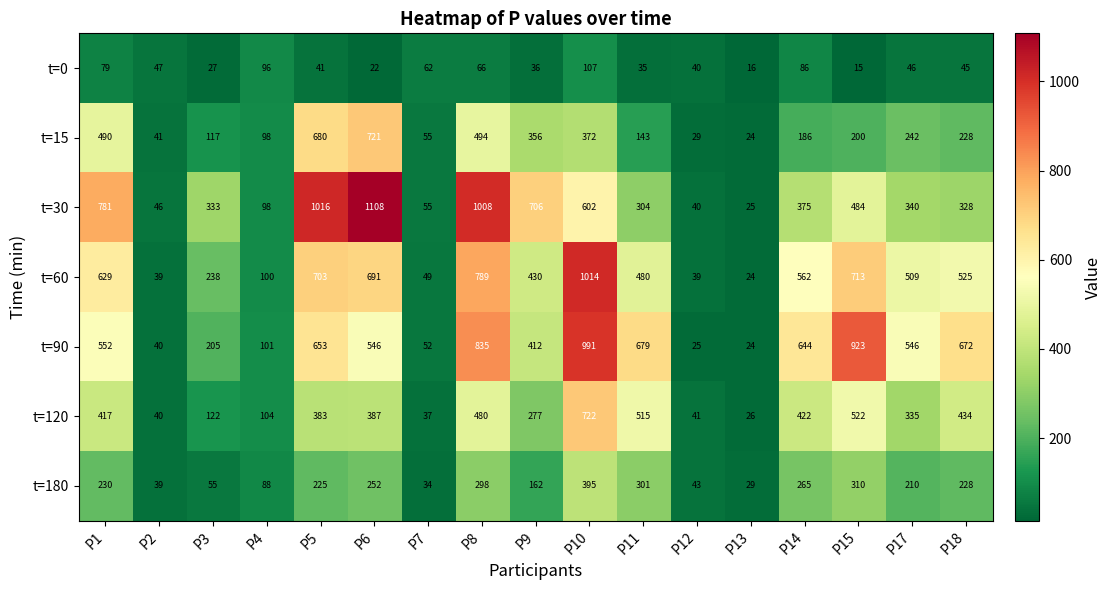

Rank the series at P11 from lowest to highest value.

t=0, t=15, t=180, t=30, t=60, t=120, t=90